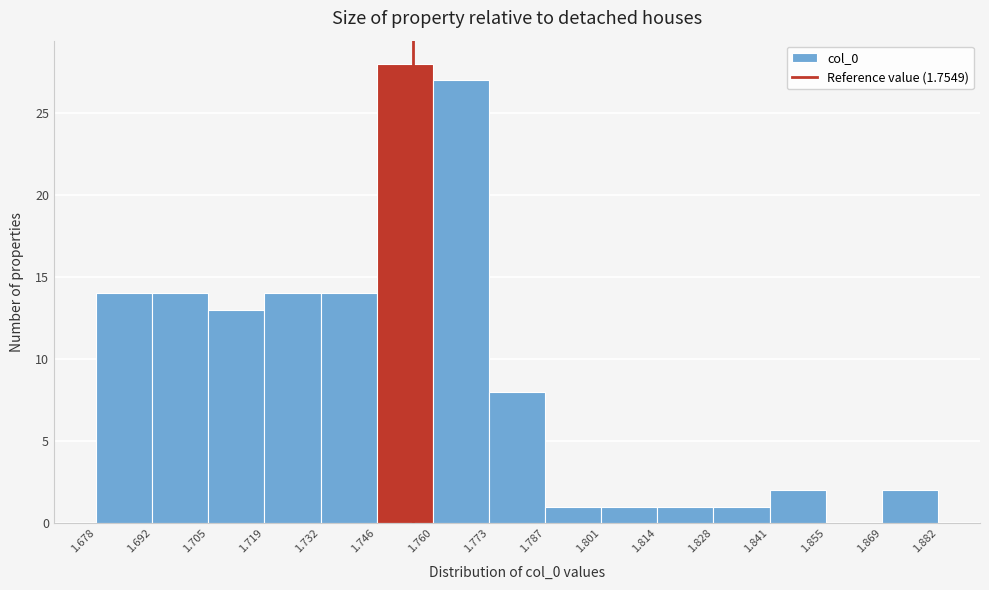

Which range on the x-axis has the tallest bar?

1.746 to 1.760